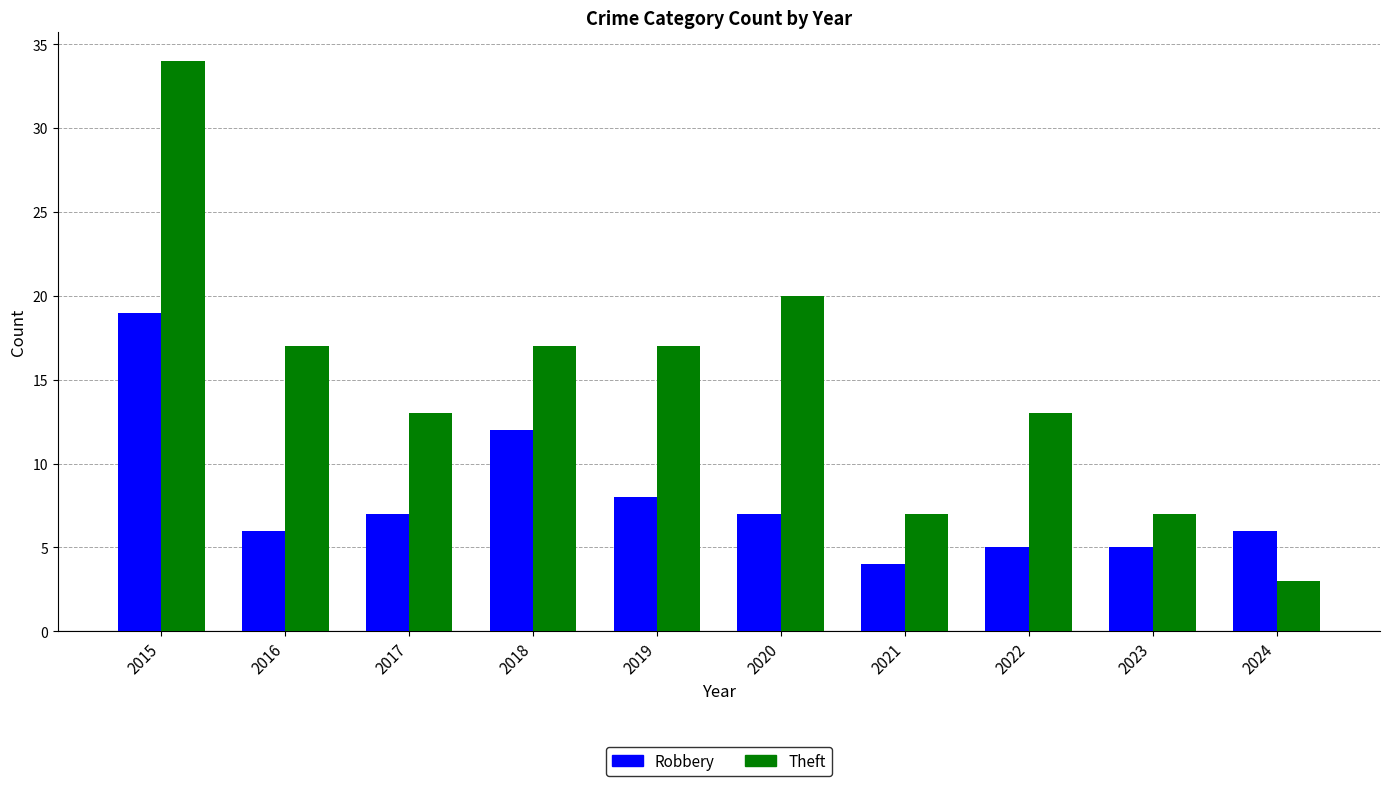

How many series are shown in this chart?

2